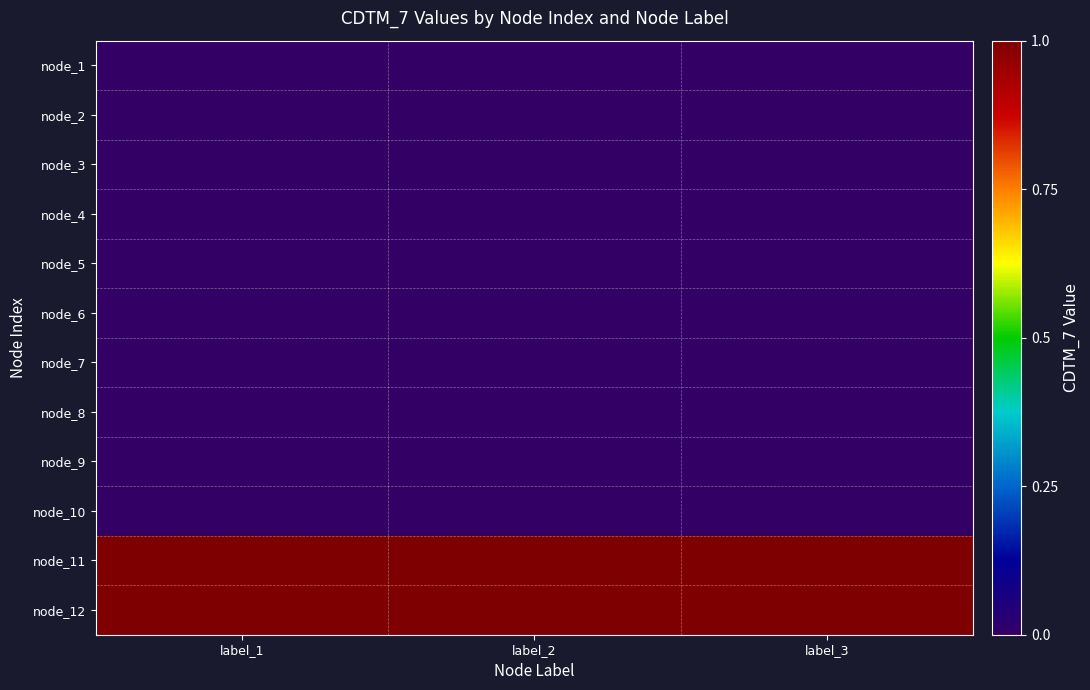

Rank the series by their maximum value, from highest to lowest.

node_11, node_12, node_1, node_2, node_3, node_4, node_5, node_6, node_7, node_8, node_9, node_10